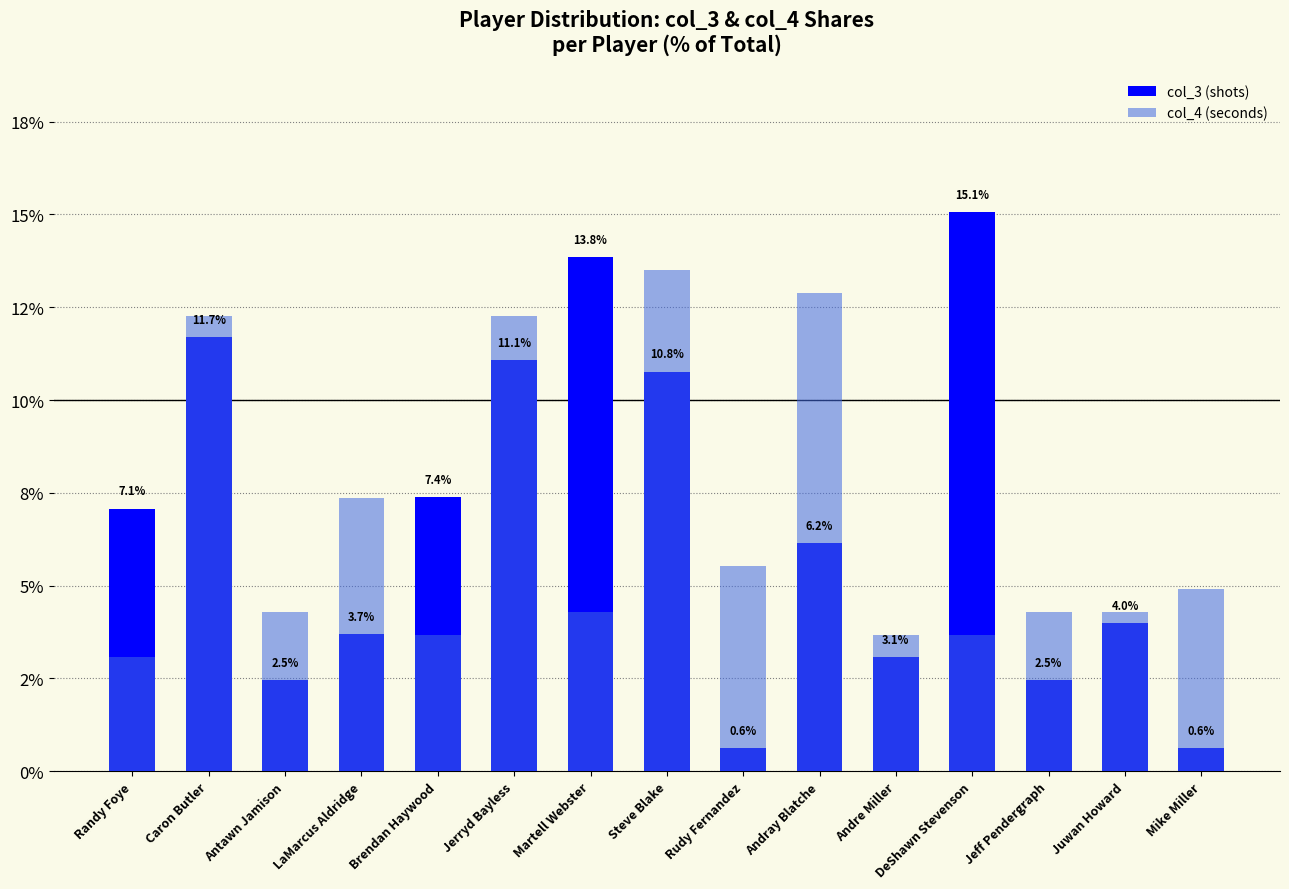

What is the sum of the col_3 (shots) values at Andray Blatche and LaMarcus Aldridge?

9.8